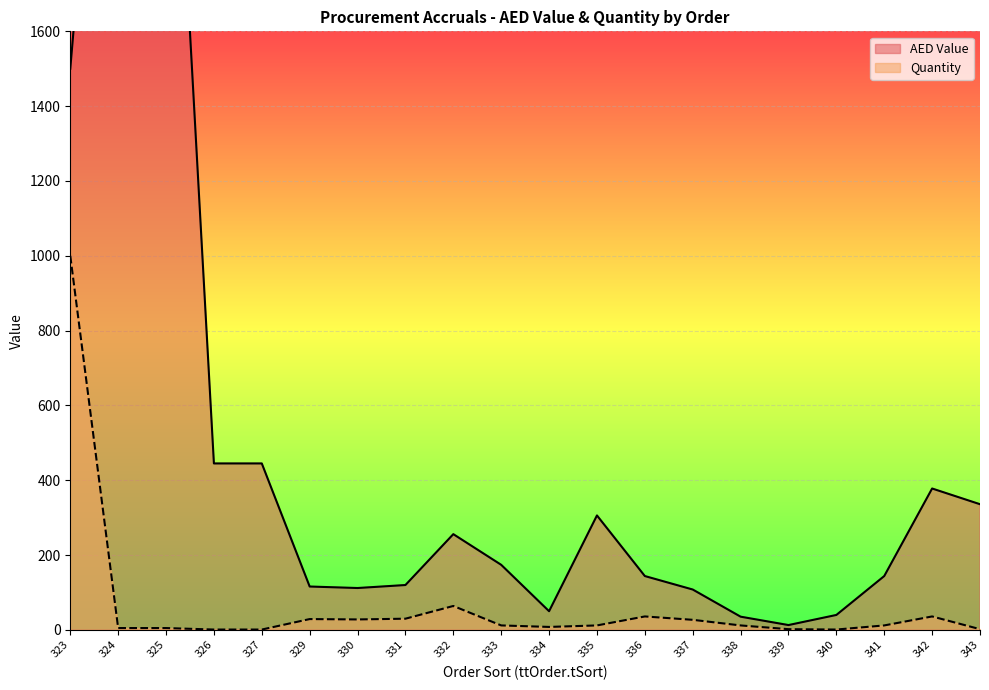

The value of AED Value at 335 is 183.8. True or false?

False